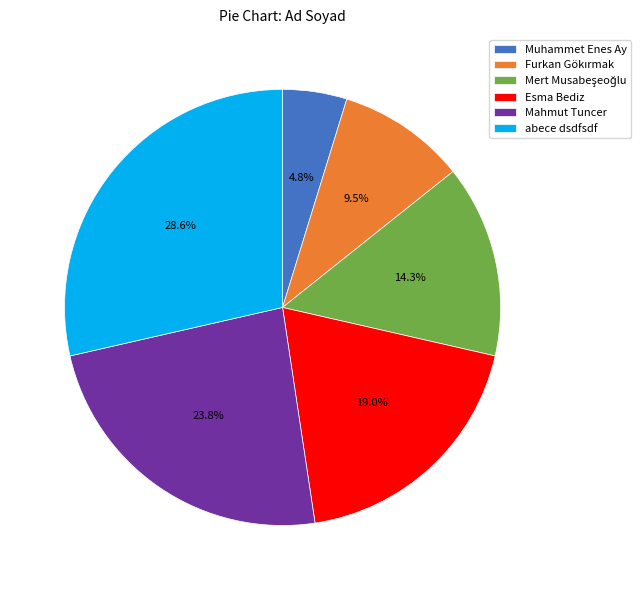

How many segments does this pie chart have?

6